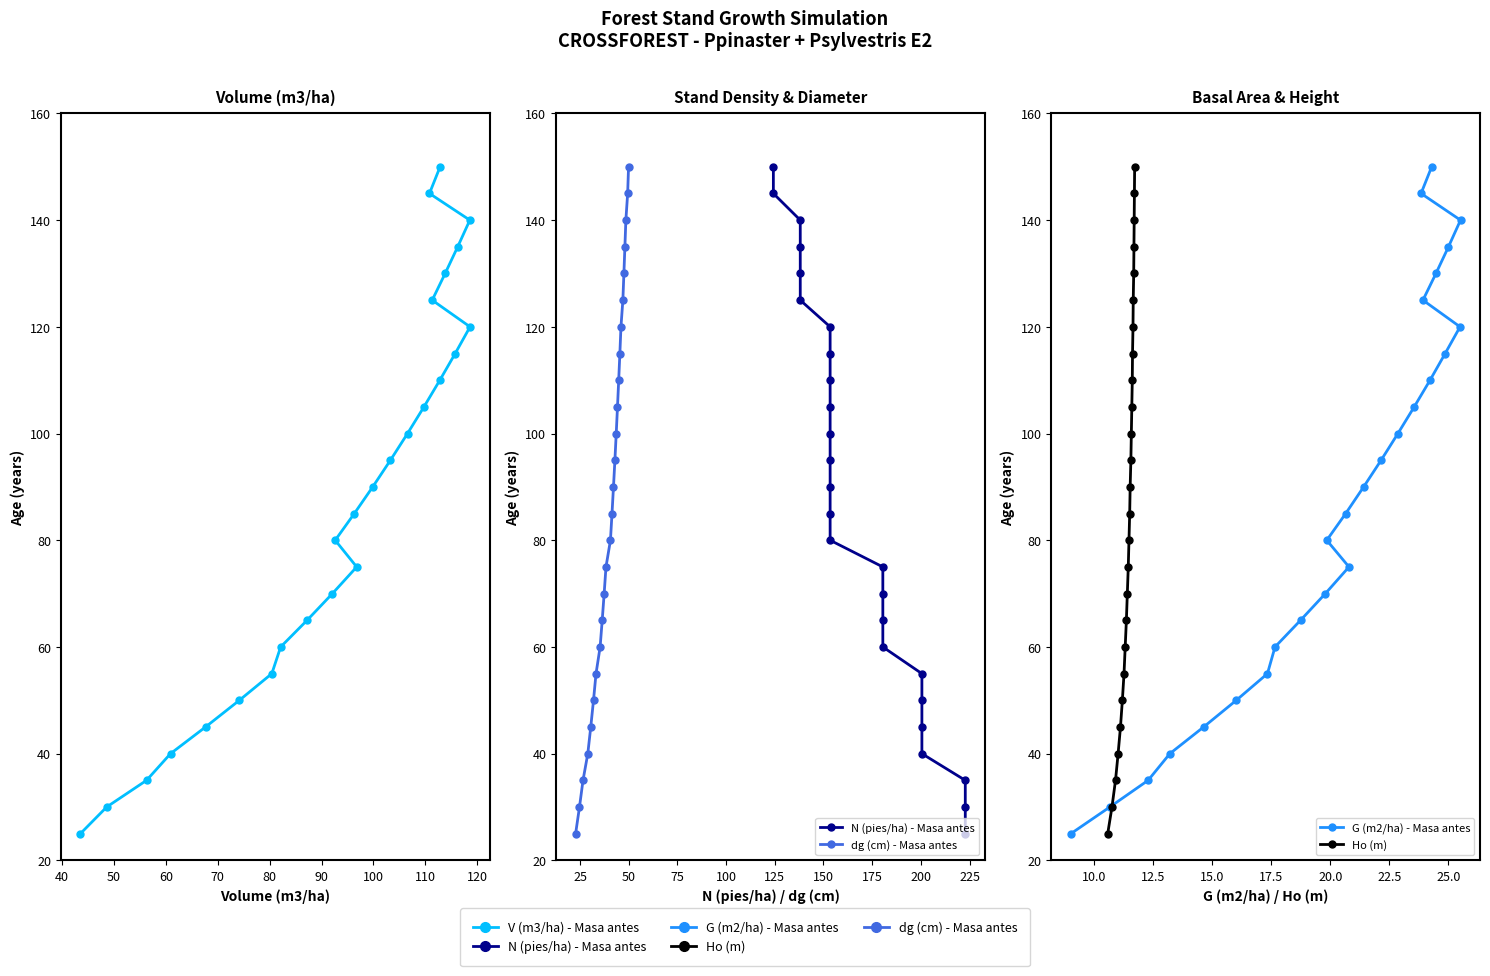

How many data points in N (pies/ha) - Masa antes are less than 90?

13